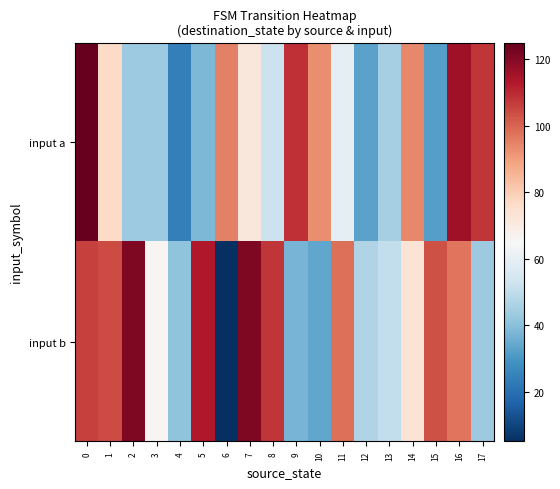

Which series has the largest total across all categories?

input b